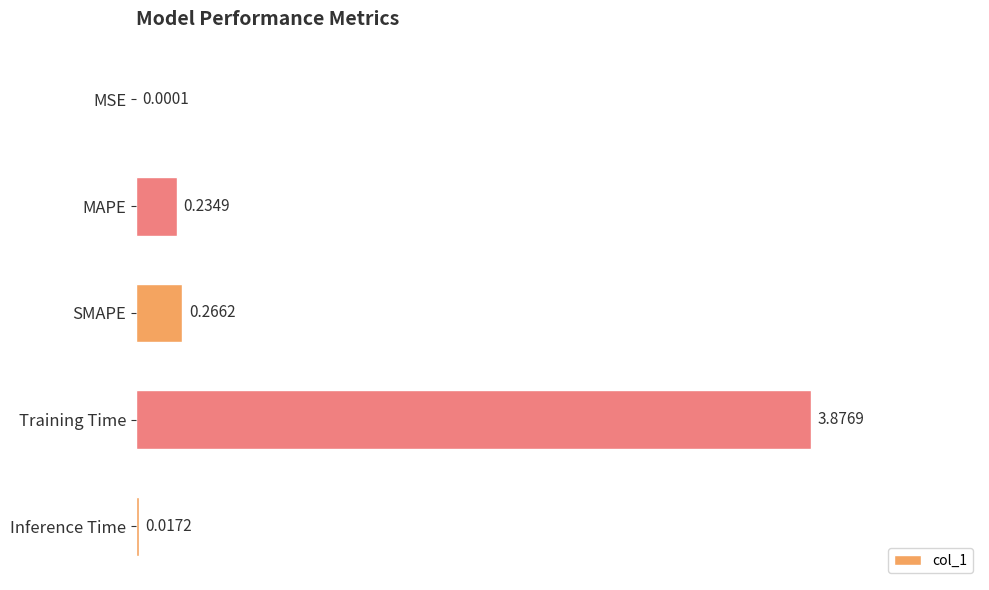

Where is the data nearest to the value 1?

SMAPE